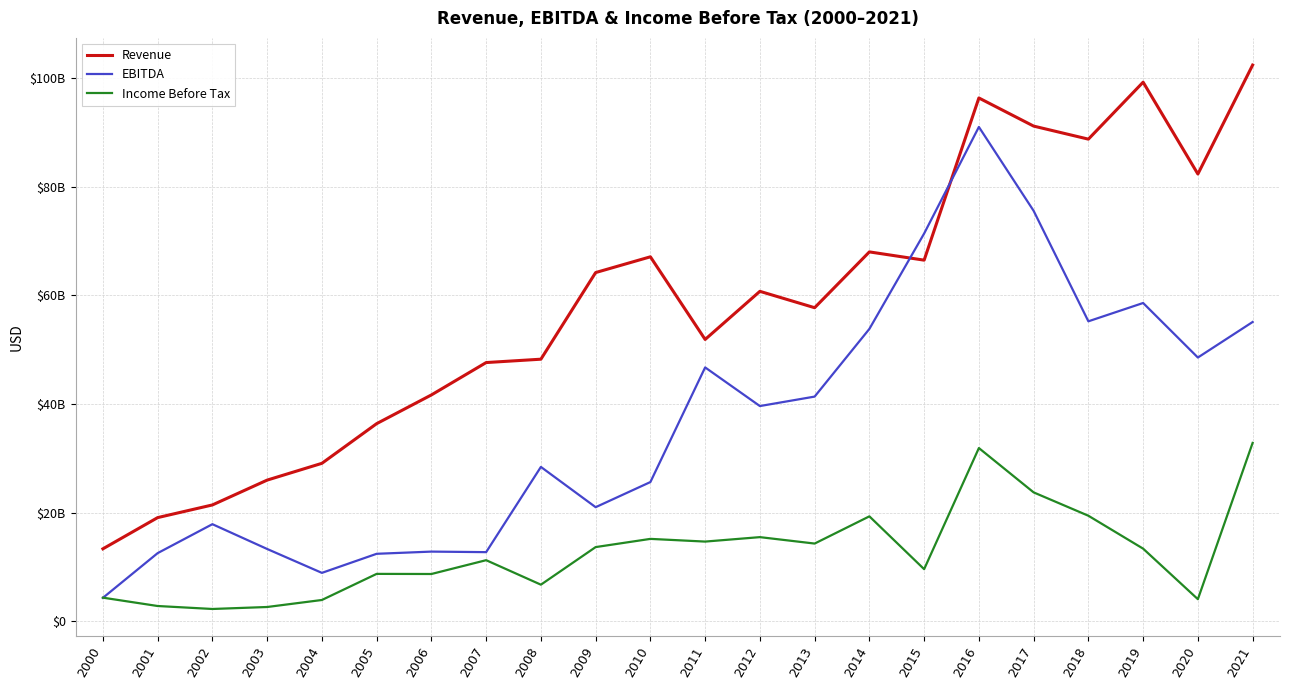

At which category is the sum across all series the highest?

2016